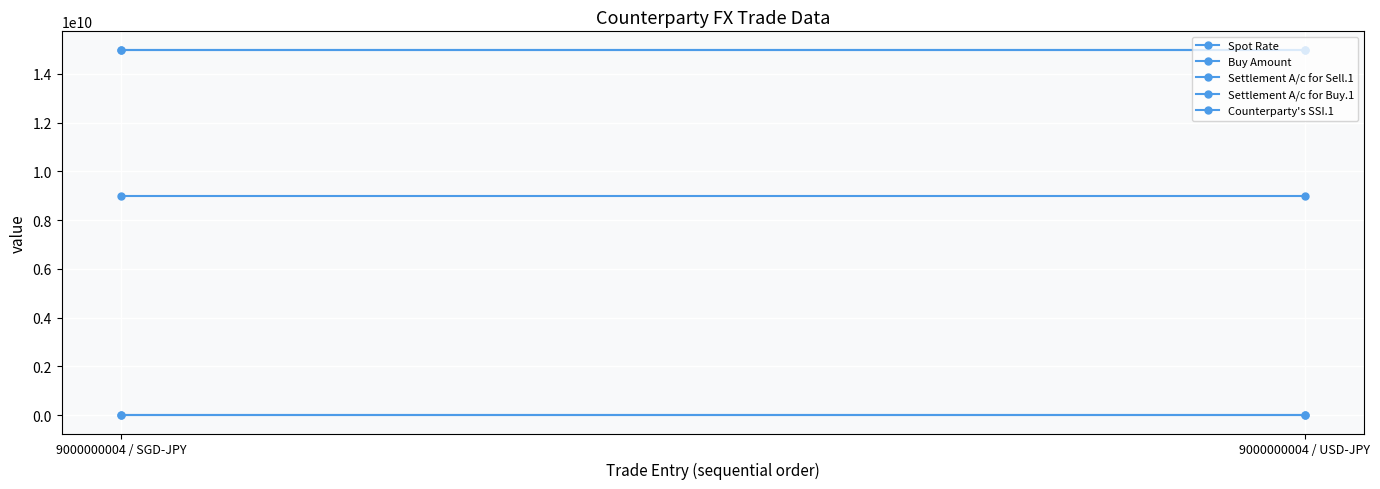

At which category is the sum across all series the highest?

9000000004 / SGD-JPY